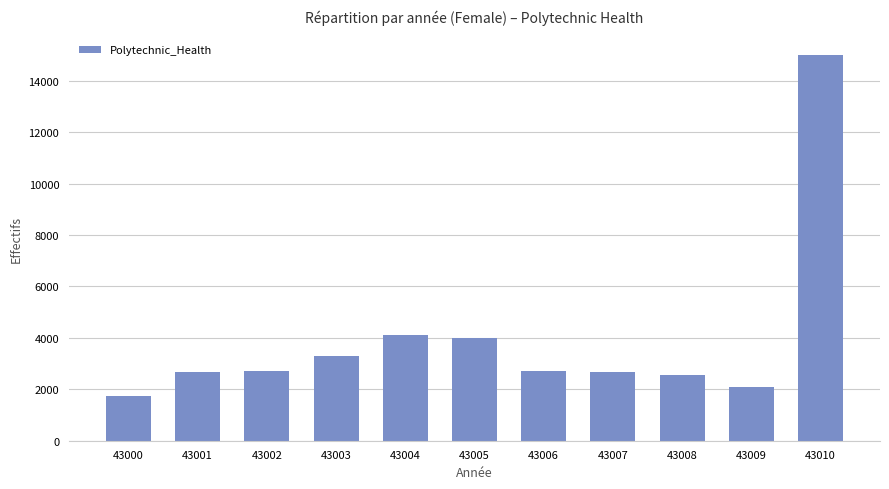

What is the ratio of the value at 43004 to the value at 43000?

2.4